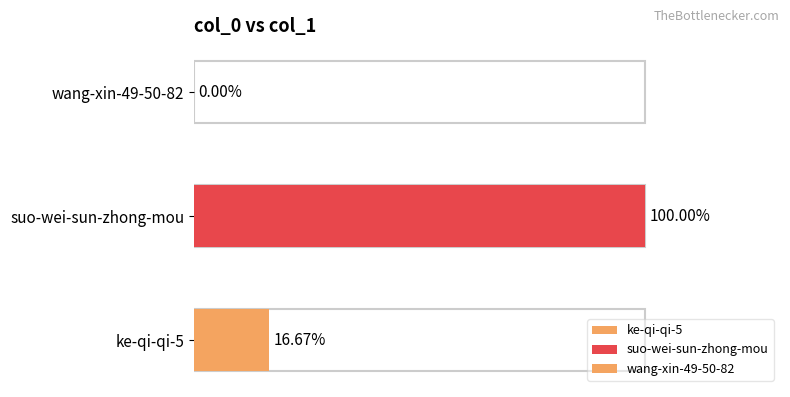

How many values are above zero?

2